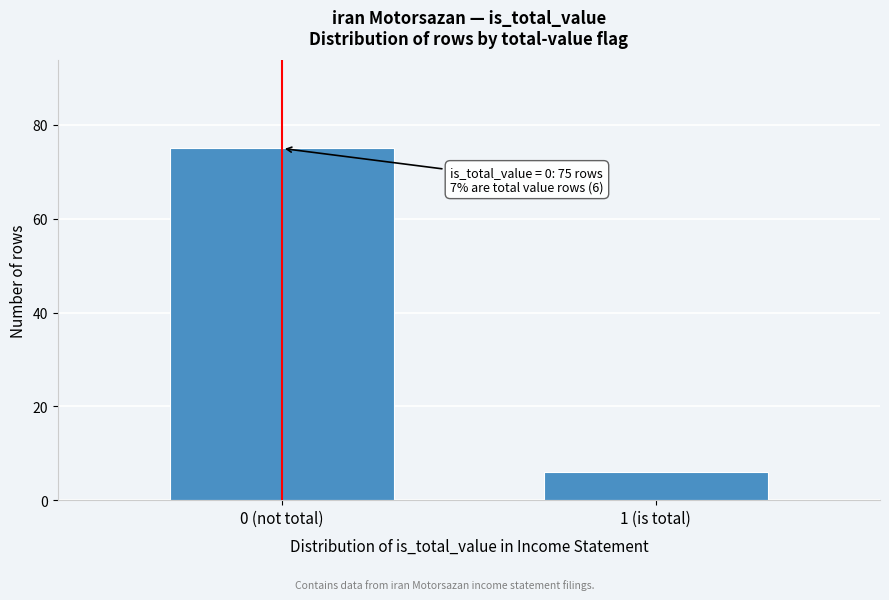

Reading right to left, transcribe all the data shown in this chart.

1 (is total)=6	0 (not total)=75